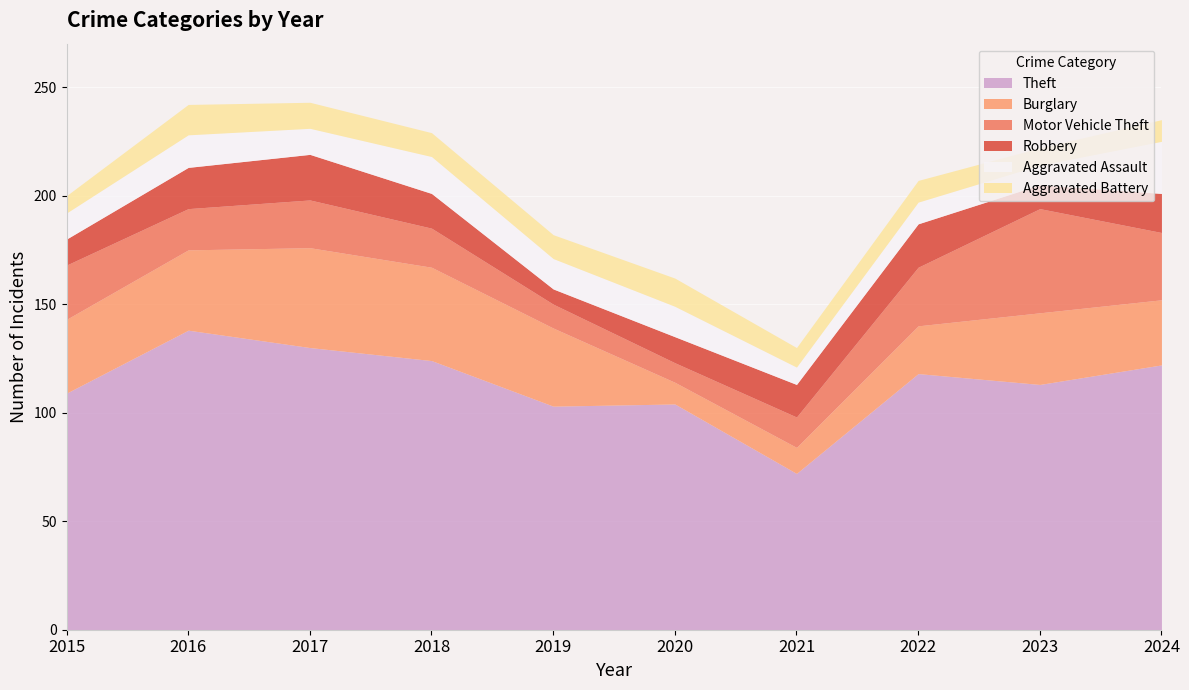

What is the sum of the Aggravated Battery values at 2024 and 2018?

21